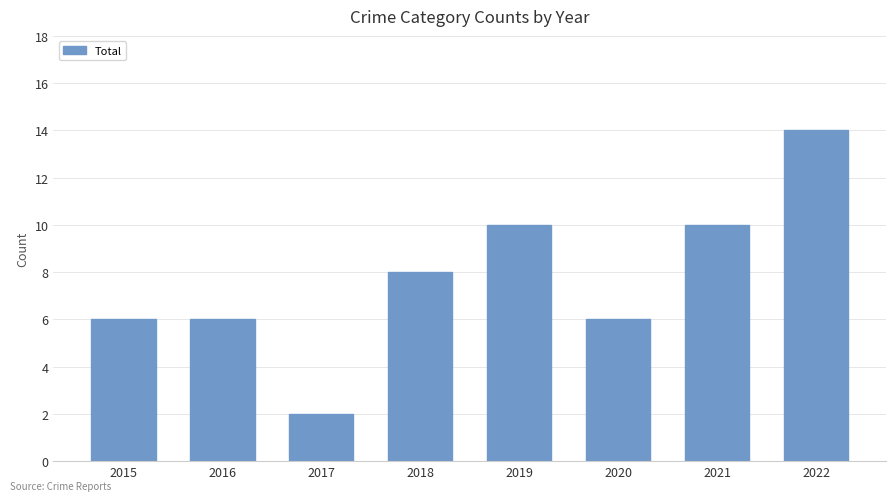

Are the bars horizontal?

No